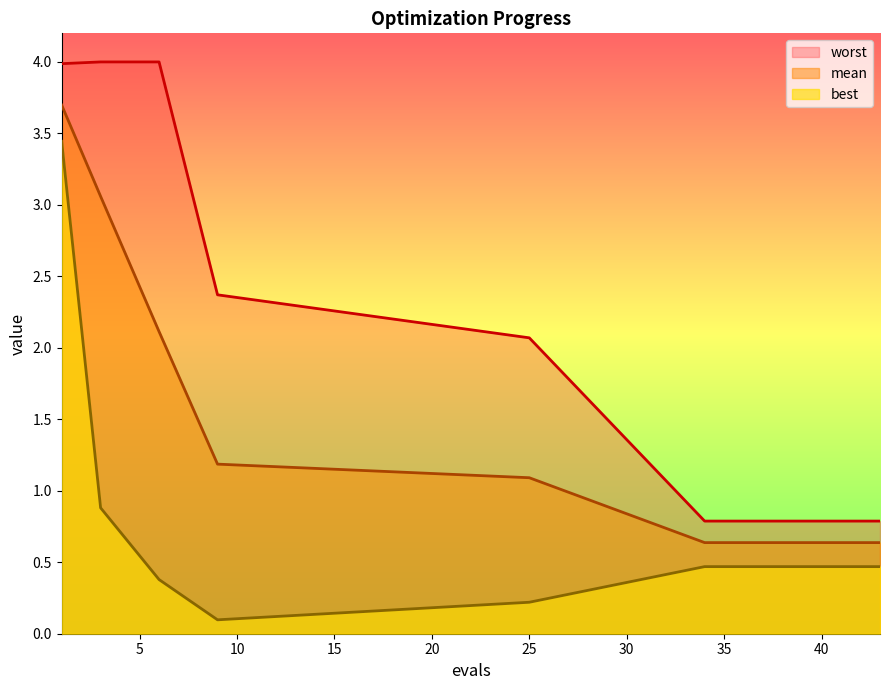

The mean series shows 0.3 at 39. True or false?

False